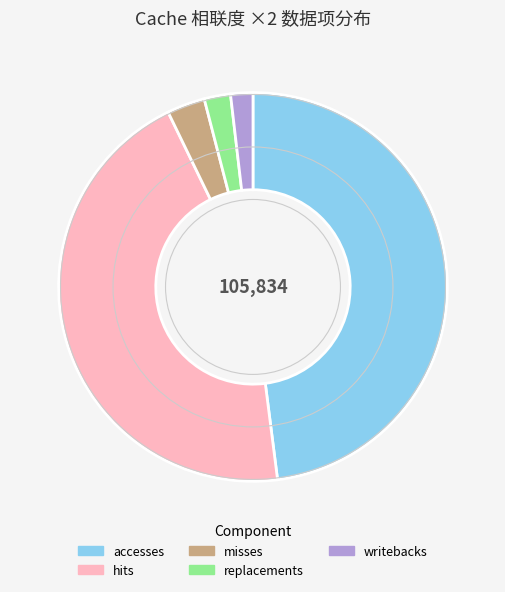

Is there any slice that represents more than half of the pie?

No